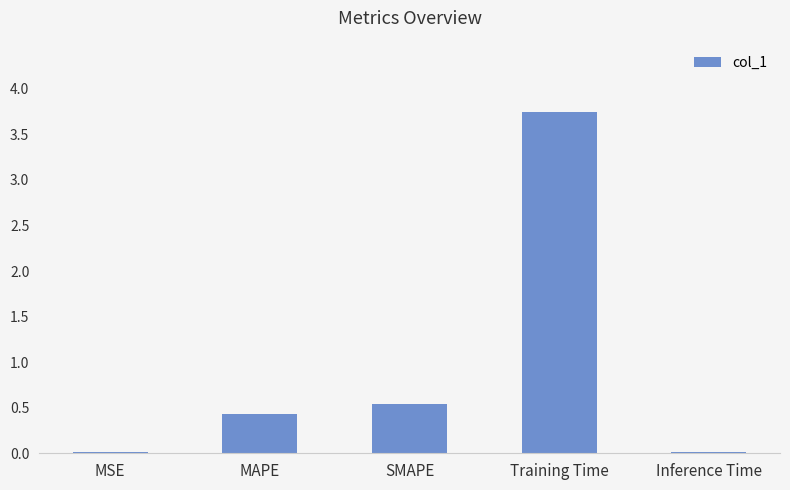

At which category does the chart reach its peak across all series?

Training Time